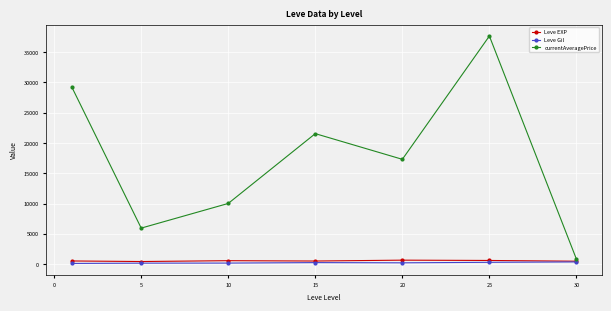

What is the difference between the maximum and minimum values in the Leve Gil series?

248.7